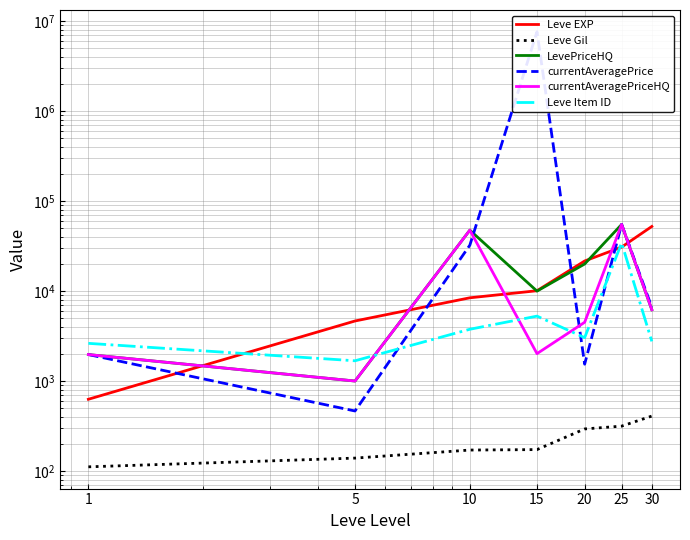

The value of currentAveragePrice at 30 is 8831.0. True or false?

False